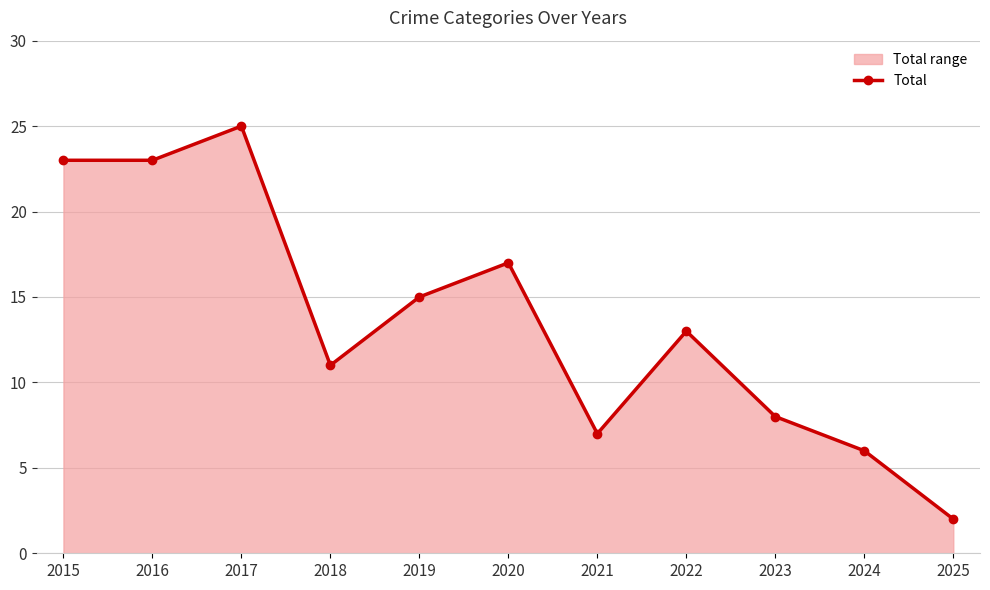

What is the average value?

14